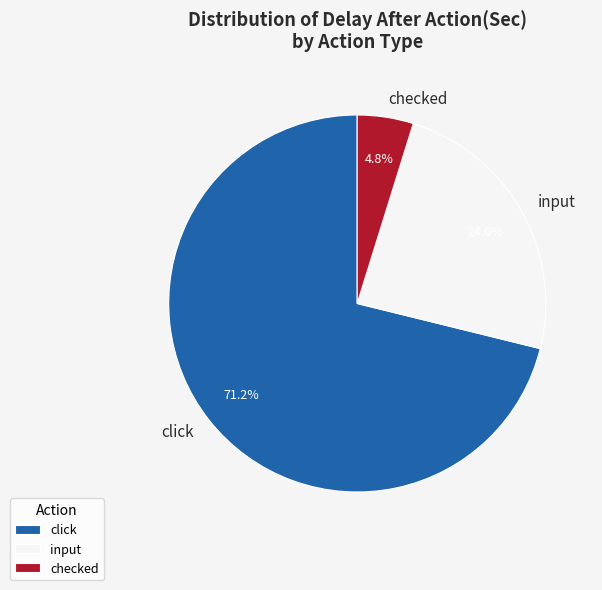

Does click represent more than half of the total?

Yes